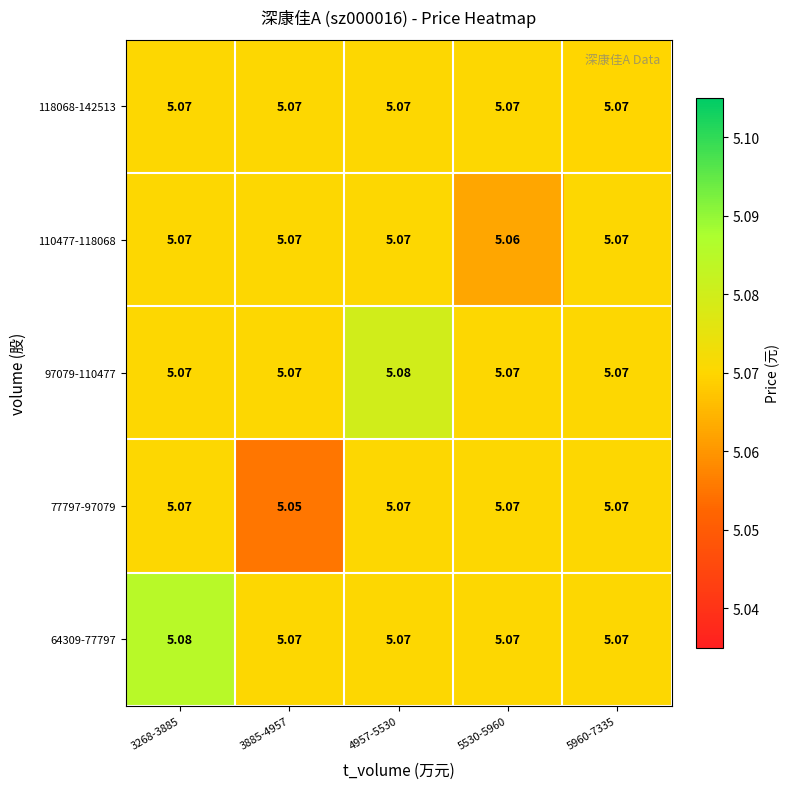

Is the value of 77797-97079 at 5960-7335 greater than the value of 64309-77797 at 3268-3885?

No